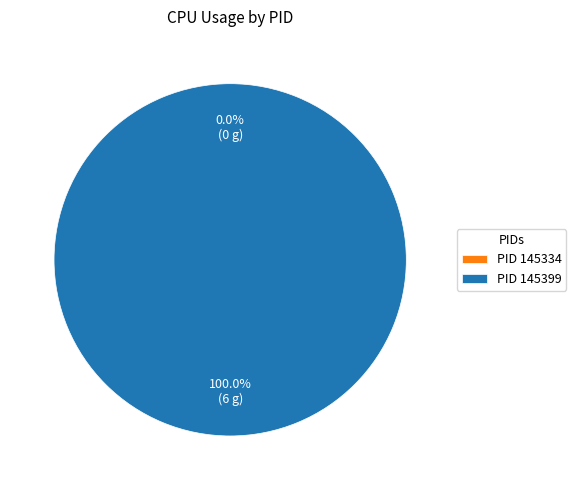

Do 145399 and 145334 together represent more than half of the pie?

Yes